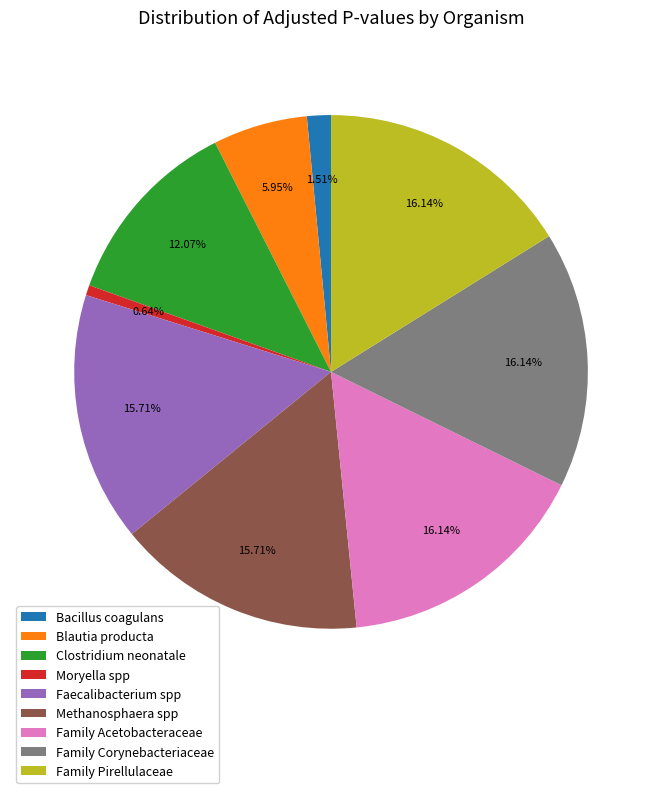

How much of the chart is everything except Methanosphaera spp?

84.3%